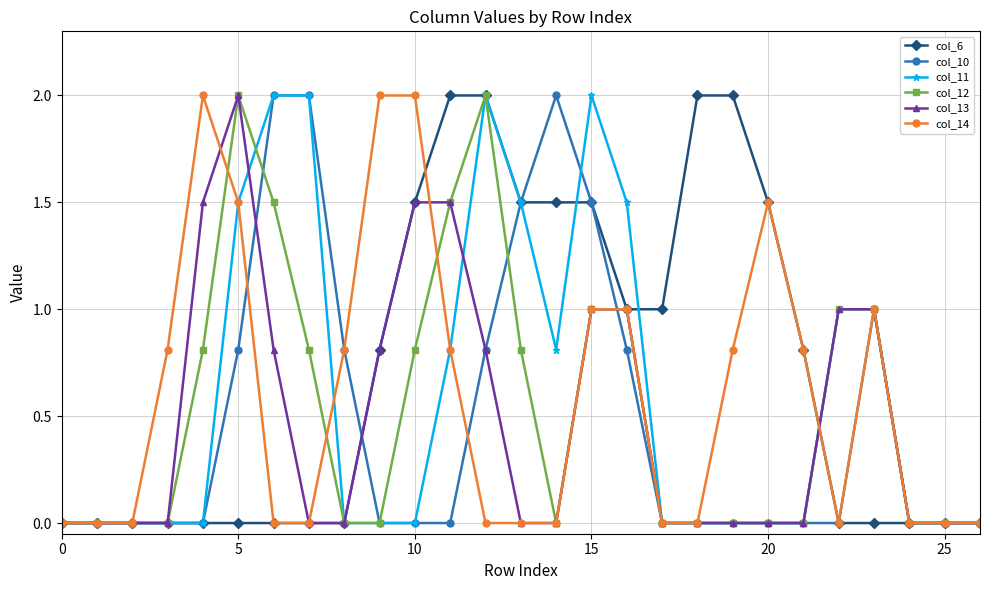

Count the number of data series in this chart.

6